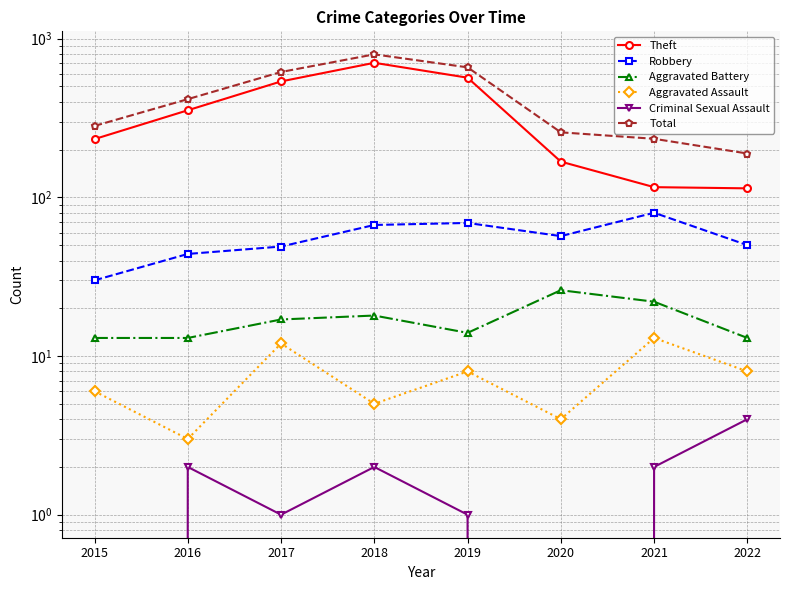

Reading left to right, extract all data points from this chart.

Theft: 233	354	538	705	568	168	116	114
Robbery: 30	44	49	67	69	57	80	50
Aggravated Battery: 13	13	17	18	14	26	22	13
Aggravated Assault: 6	3	12	5	8	4	13	8
Criminal Sexual Assault: 0	2	1	2	1	0	2	4
Total: 282	416	617	797	660	257	234	189